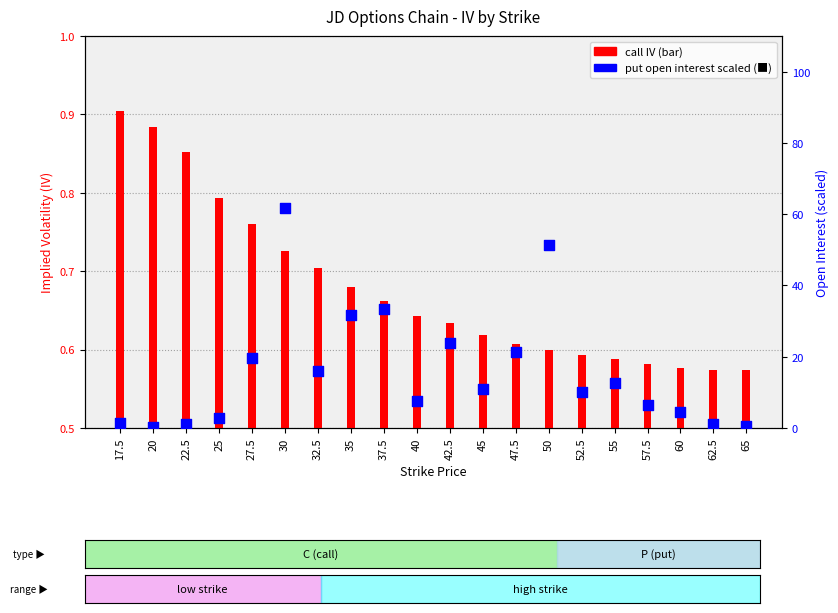

Which series has the largest total across all categories?

put open interest (scaled)